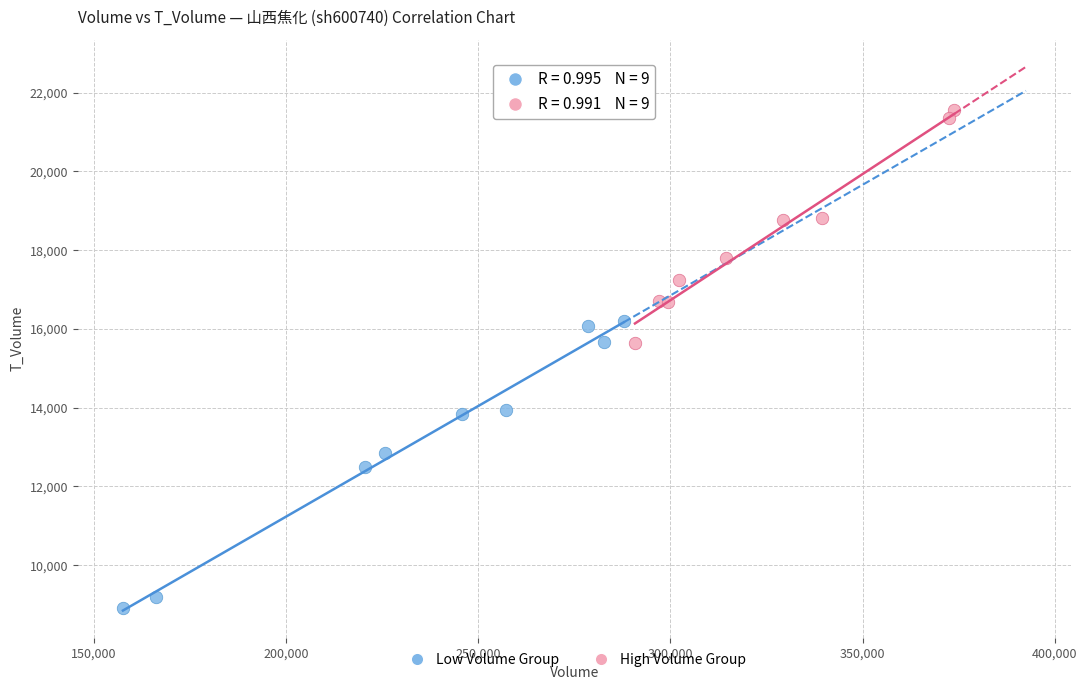

Which series reaches the minimum Y coordinate?

Low Volume Group